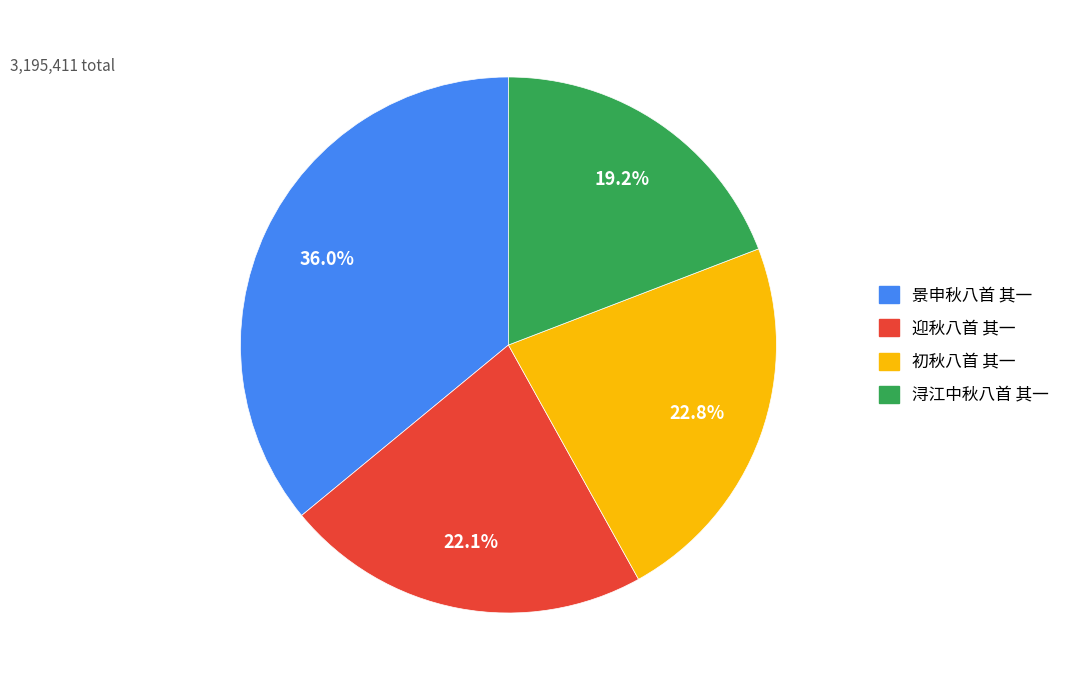

The 迎秋八首 其一 slice represents 22% of the pie. True or false?

True